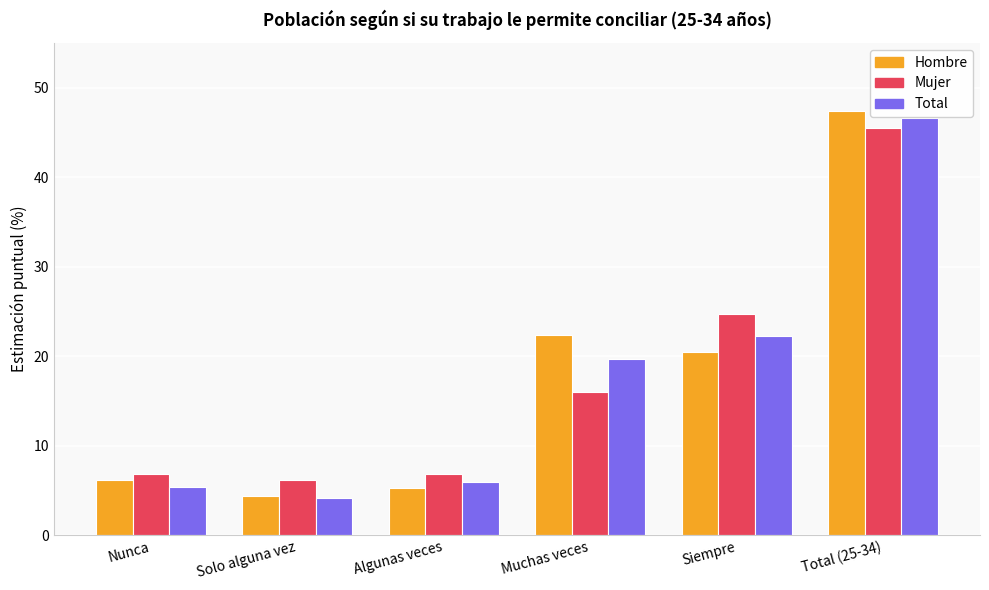

Between Nunca and Siempre, which series saw the biggest shift?

Mujer